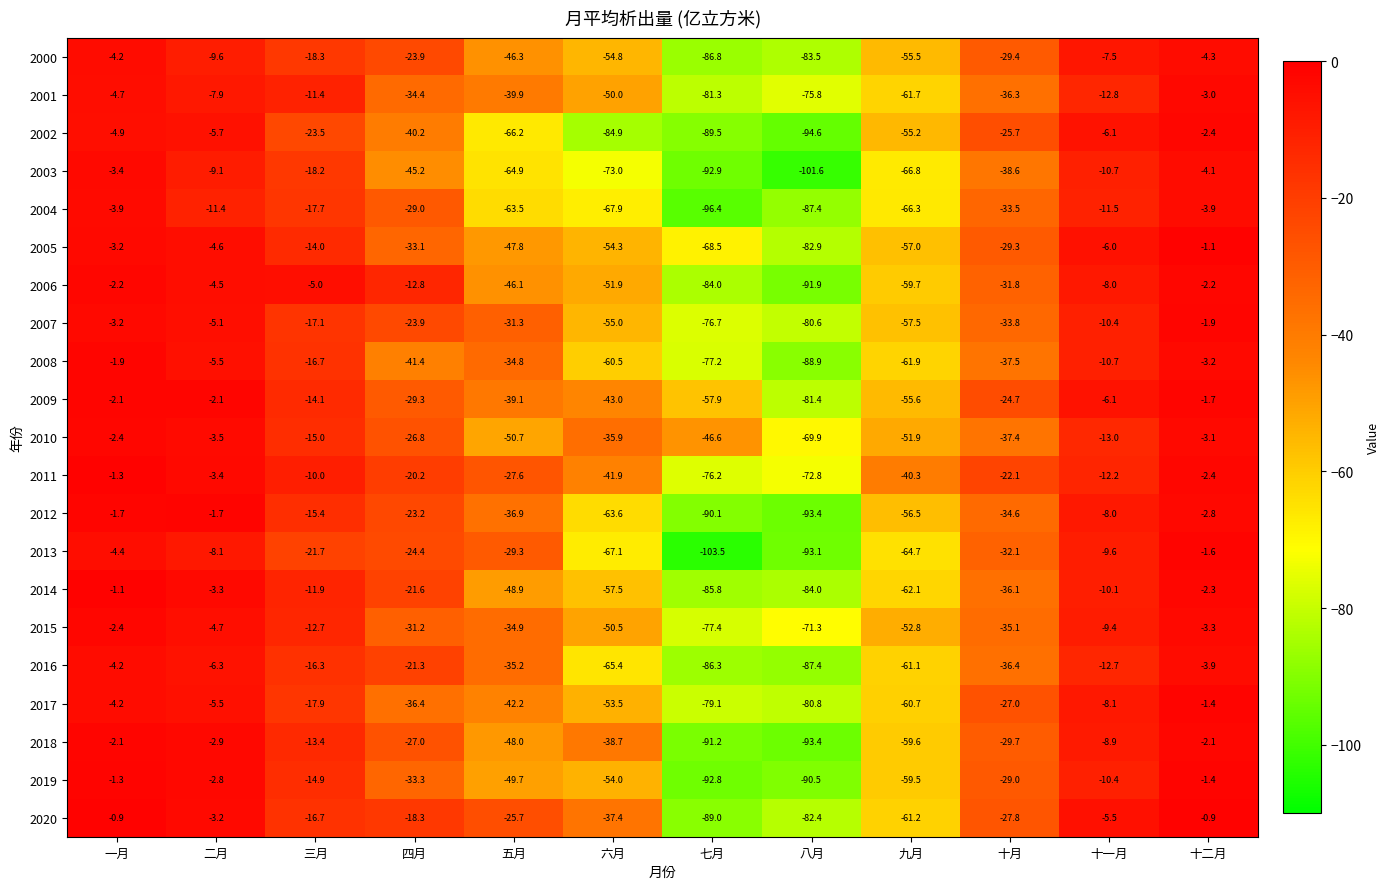

What is the difference between the 2020 values at 二月 and 四月?

15.1